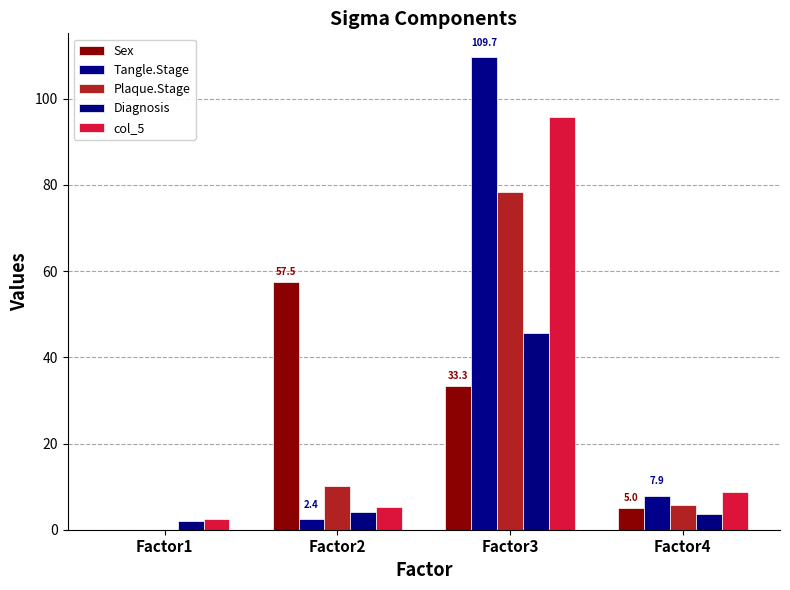

Which category has the highest value across all series?

Factor3